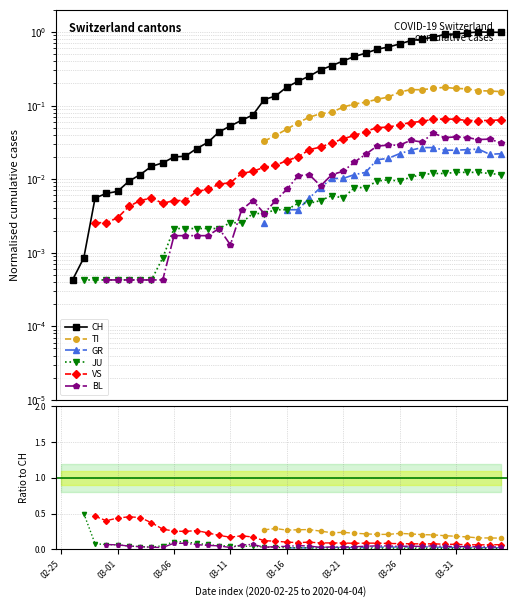

What is the greatest value displayed?

1.0